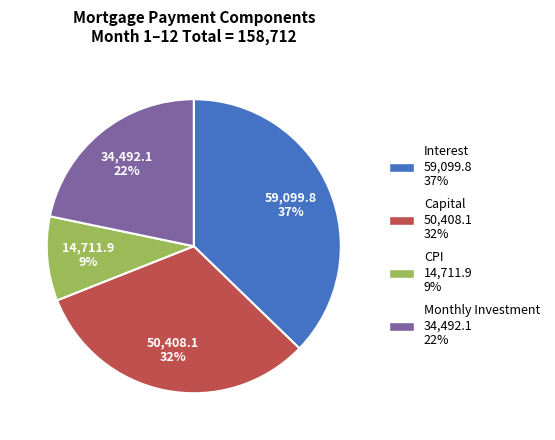

Does any single category account for the majority?

No